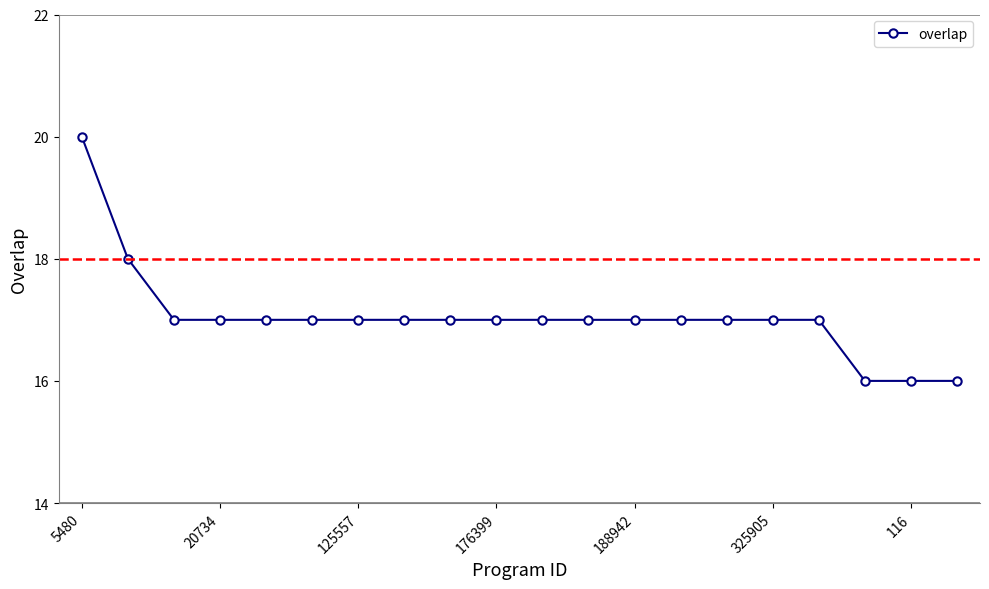

What is the value of the 1st point from the left?

20